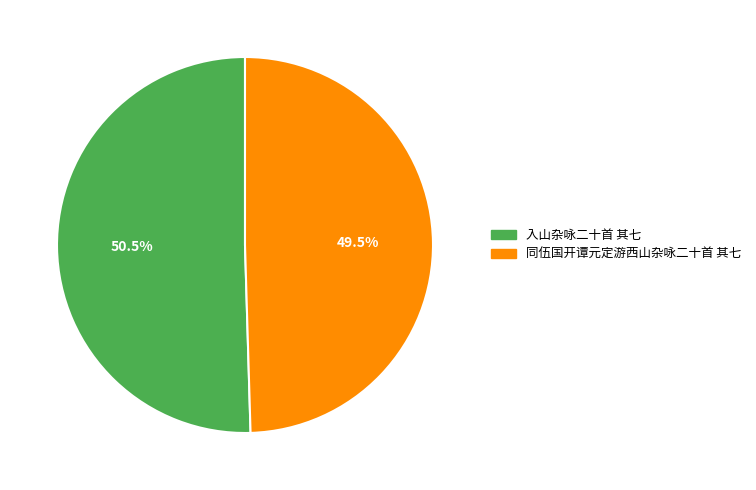

To the nearest percent, what is the average slice percentage?

50%